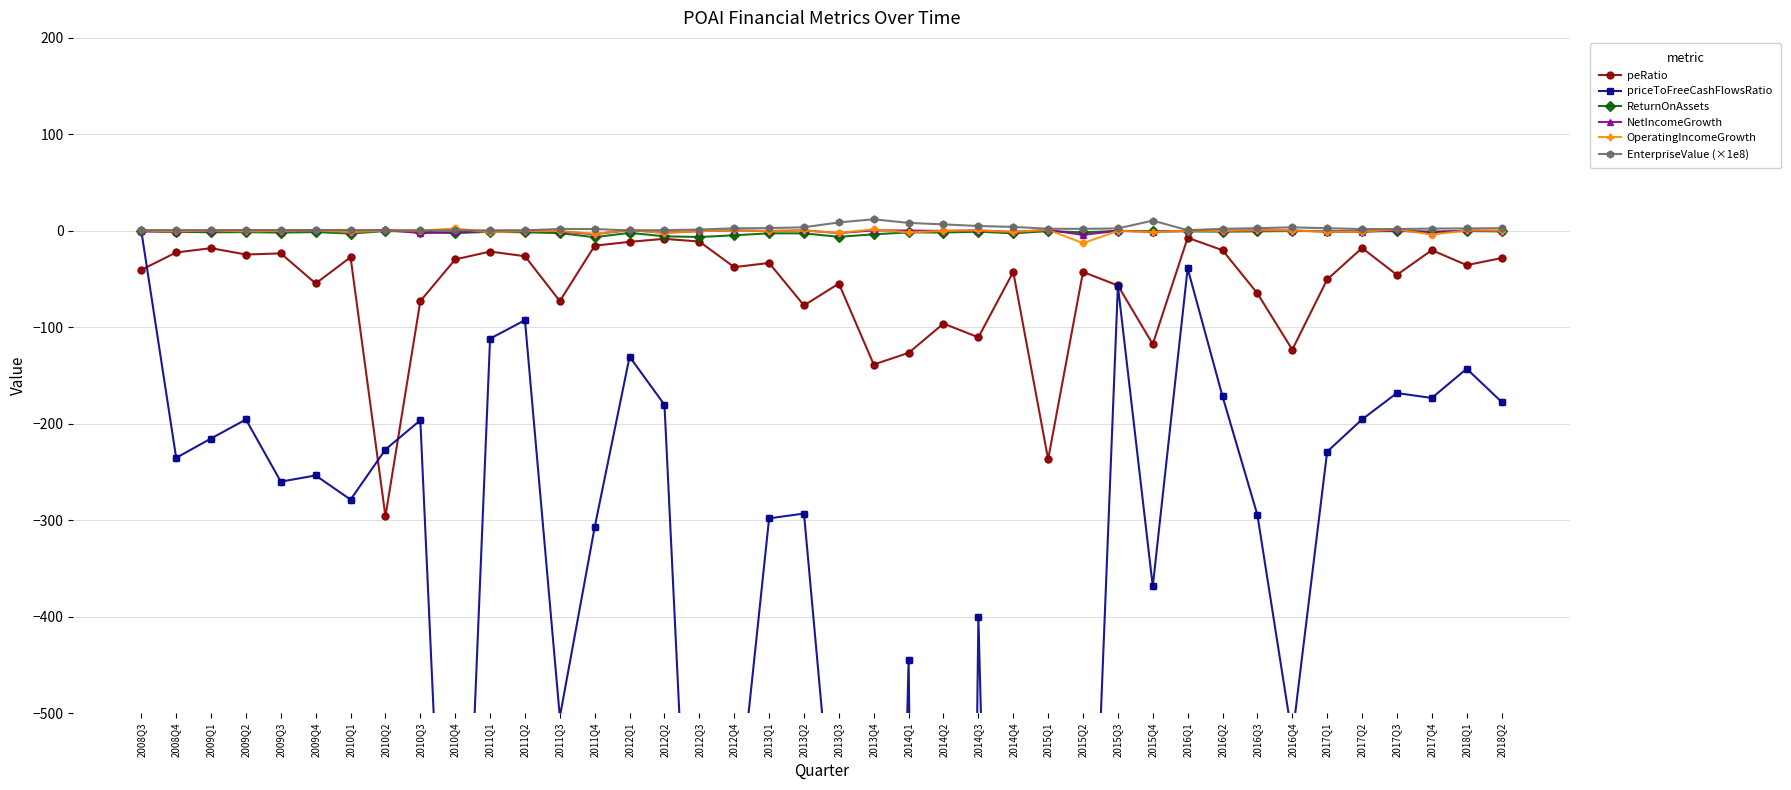

Is the value of EnterpriseValue (×1e8) at 2017Q2 greater than the value of priceToFreeCashFlowsRatio at 2010Q2?

Yes